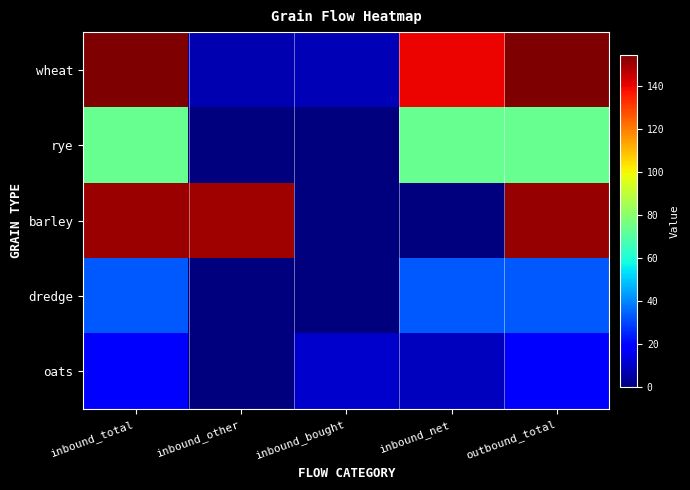

Which series has the largest range (max minus min)?

barley